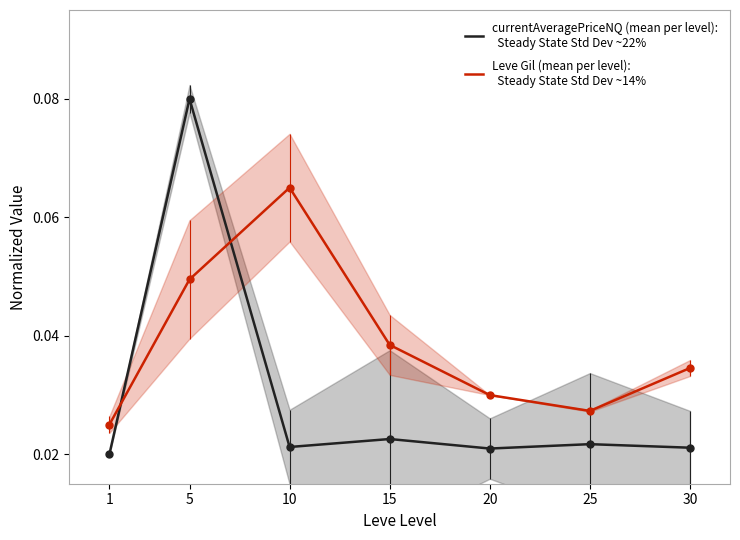

Where is the first local minimum for currentAveragePriceNQ (mean per level):
  Steady State Std Dev ~22%?

10